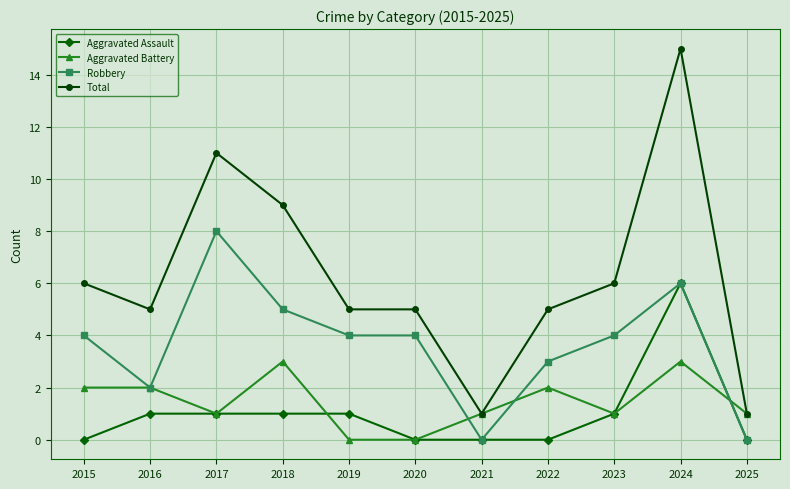

True or false: Aggravated Assault has more than 0 points higher than both neighbors.

True